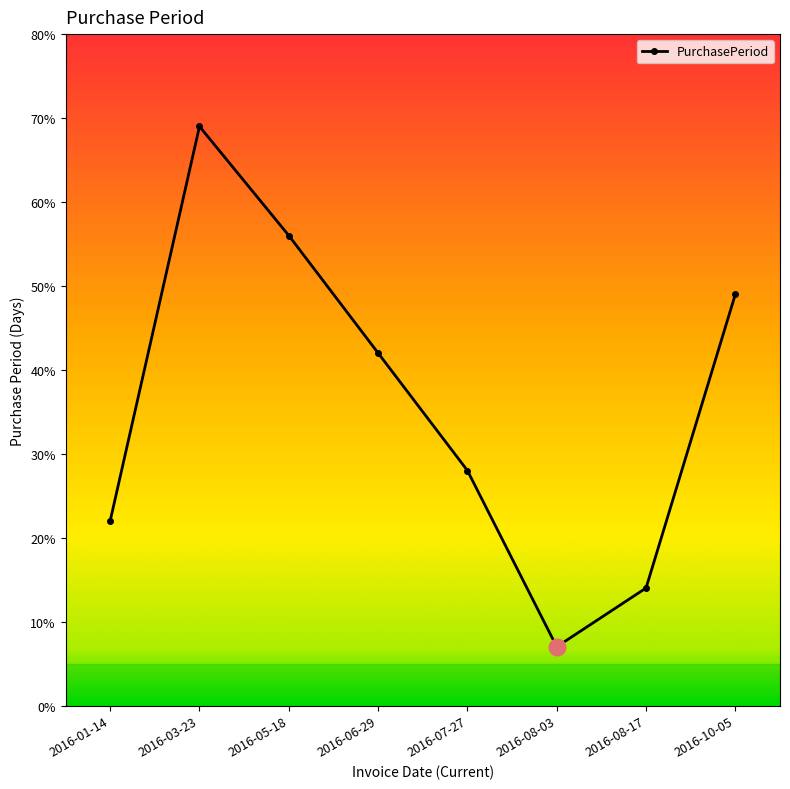

Does the chart display data point markers on the line(s)?

Yes